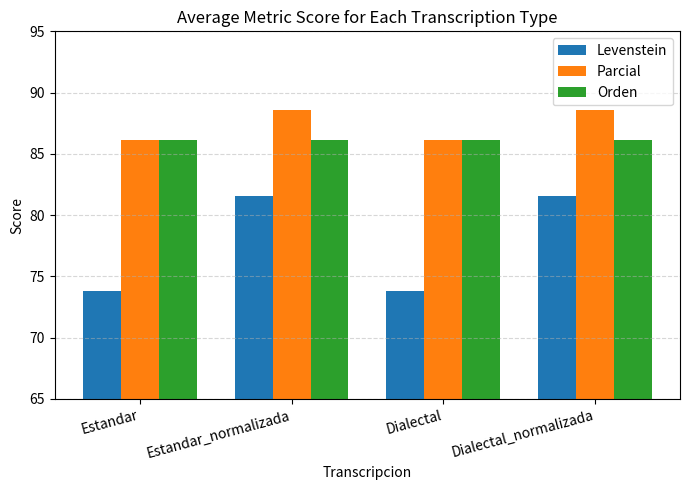

Is the value of Orden at Dialectal_normalizada greater than the value of Parcial at Estandar_normalizada?

No